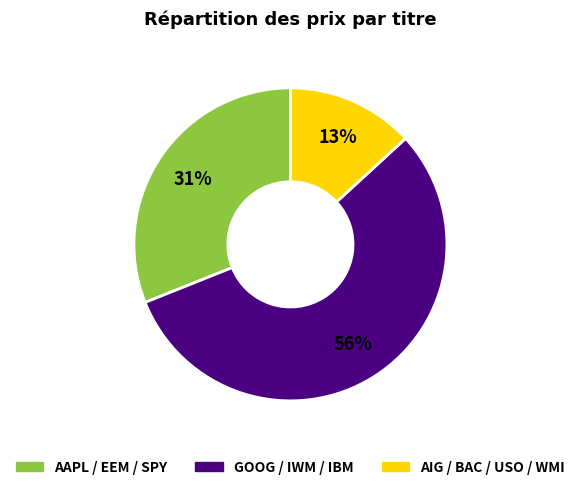

To the nearest percent, what is the difference between the largest and smallest slice percentages?

43%